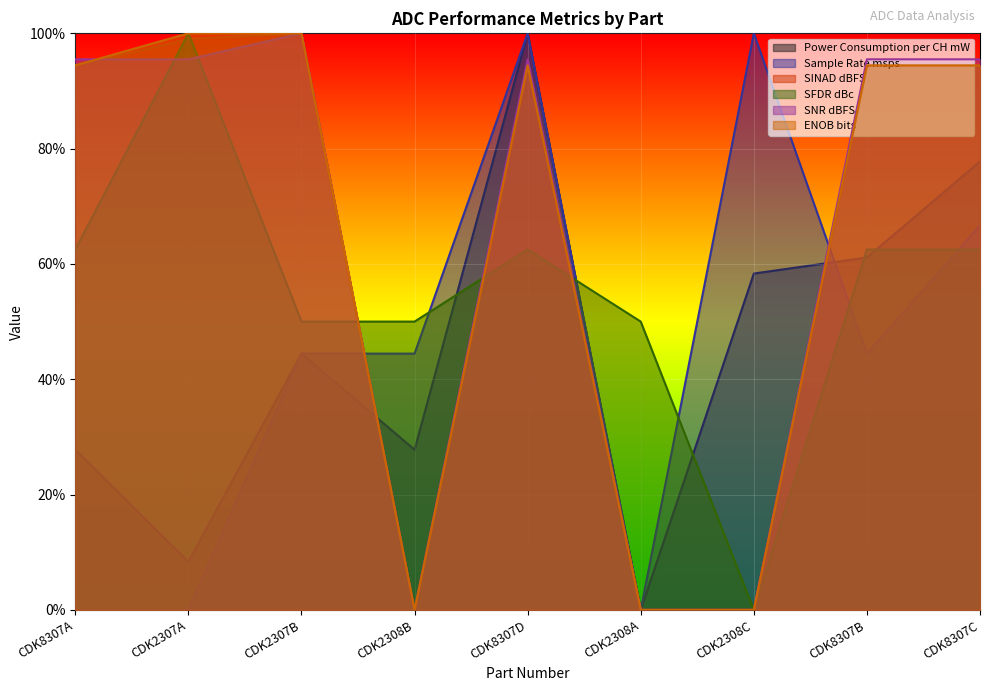

How many values in the SFDR dBc series are below 62?

4